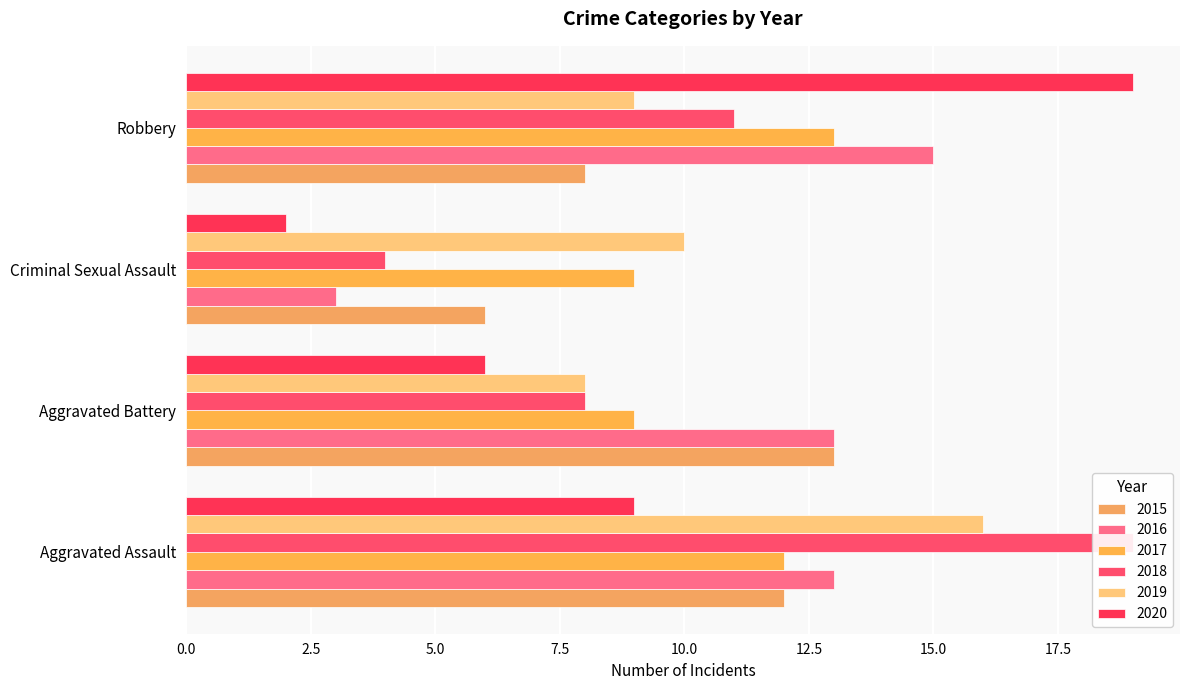

Rank the series at Robbery from highest to lowest value.

2020, 2016, 2017, 2018, 2019, 2015